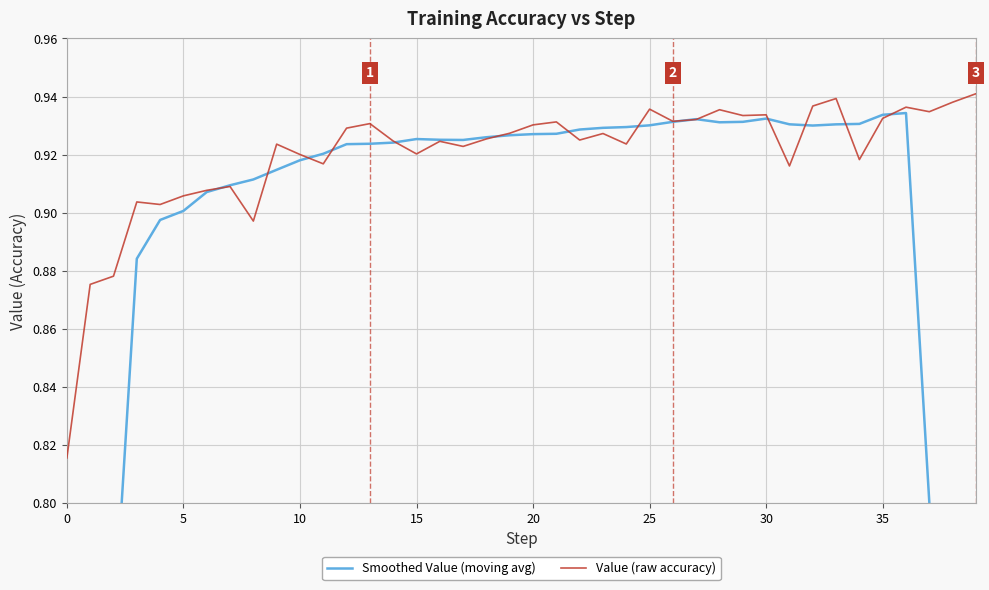

Reading left to right, what are all the values shown in this chart?

Smoothed Value (moving avg): 0.5	0.6	0.8	0.9	0.9	0.9	0.9	0.9	0.9	0.9	0.9	0.9	0.9	0.9	0.9	0.9	0.9	0.9	0.9	0.9	0.9	0.9	0.9	0.9	0.9	0.9	0.9	0.9	0.9	0.9	0.9	0.9	0.9	0.9	0.9	0.9	0.9	0.8	0.7	0.5
Value (raw accuracy): 0.8	0.9	0.9	0.9	0.9	0.9	0.9	0.9	0.9	0.9	0.9	0.9	0.9	0.9	0.9	0.9	0.9	0.9	0.9	0.9	0.9	0.9	0.9	0.9	0.9	0.9	0.9	0.9	0.9	0.9	0.9	0.9	0.9	0.9	0.9	0.9	0.9	0.9	0.9	0.9